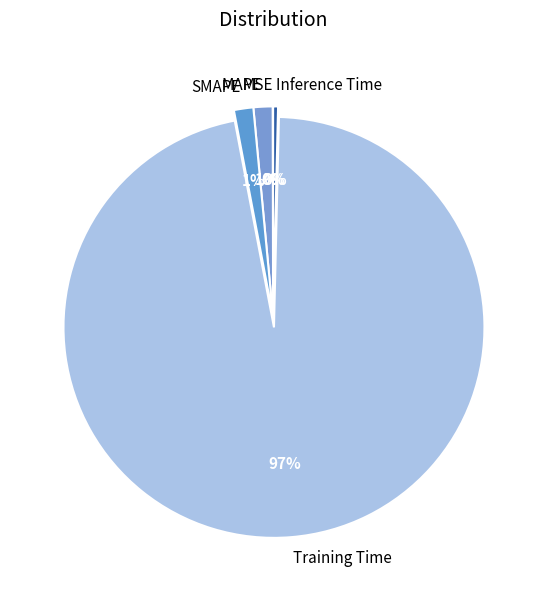

To the nearest percent, what percentage of the pie is SMAPE?

1%